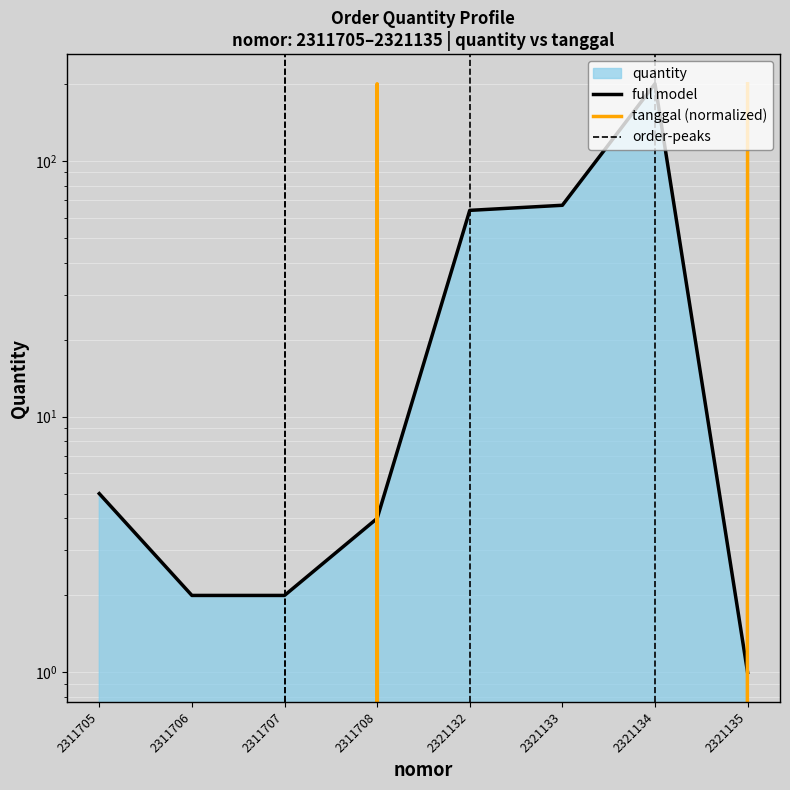

How many times do tanggal and quantity cross each other?

3